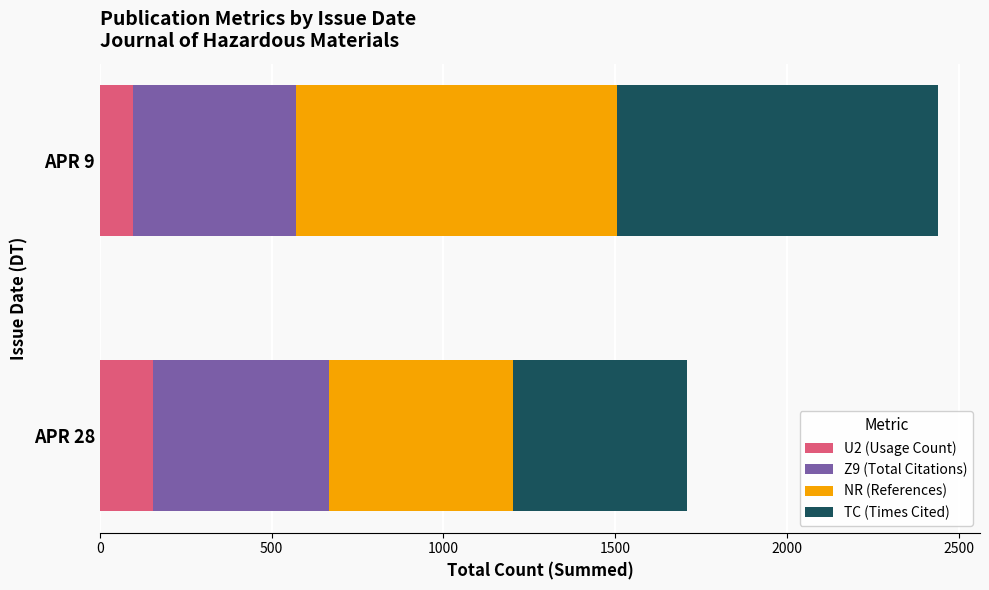

What is the approximate value of U2 (Usage Count) at APR 28?

155